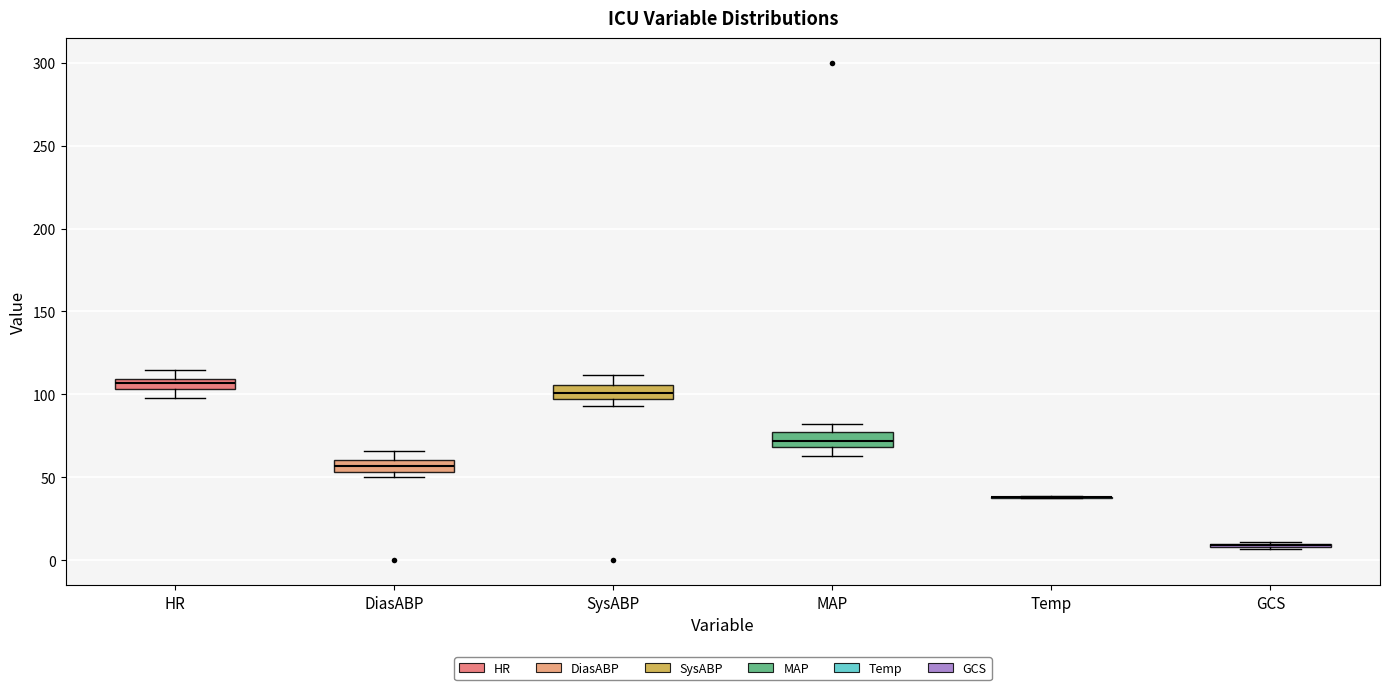

Where is the upper edge of the box for SysABP on the y-axis? The values are not printed on the chart, so give them approximately, as read against the axis.

105